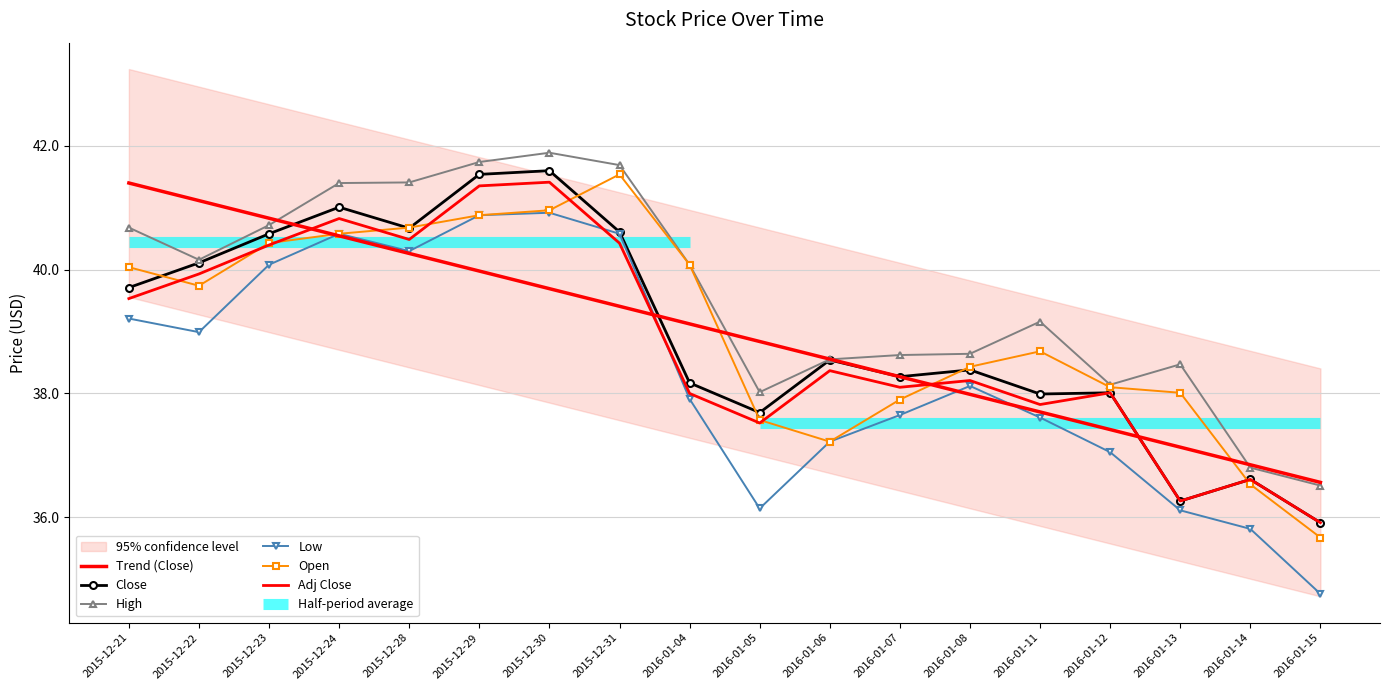

True or false: Low has more than 2 interior local peaks.

True